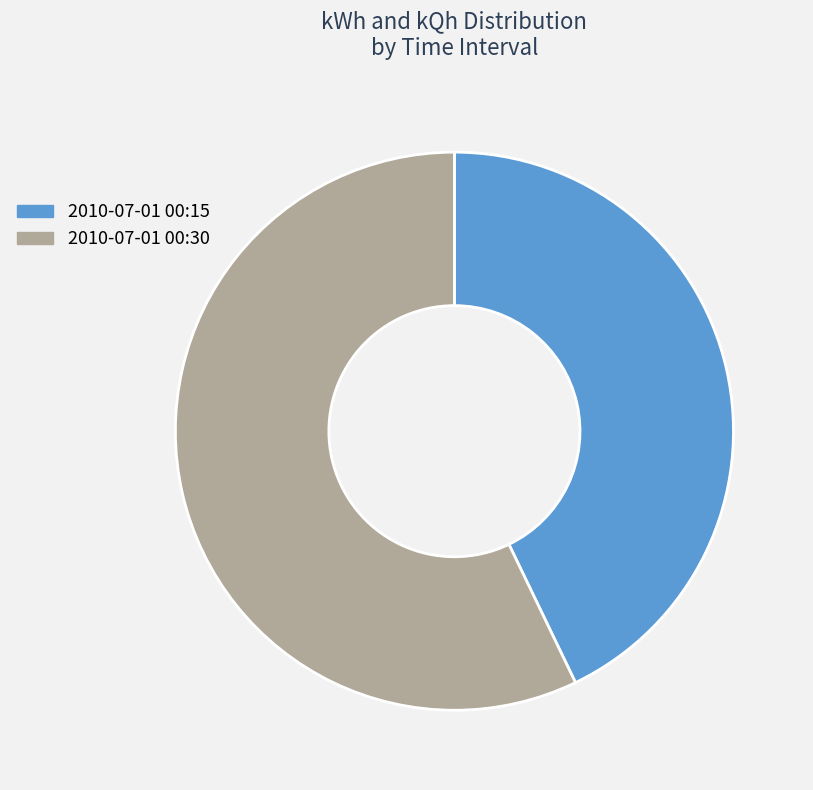

Which category accounts for the majority?

2010-07-01 00:30